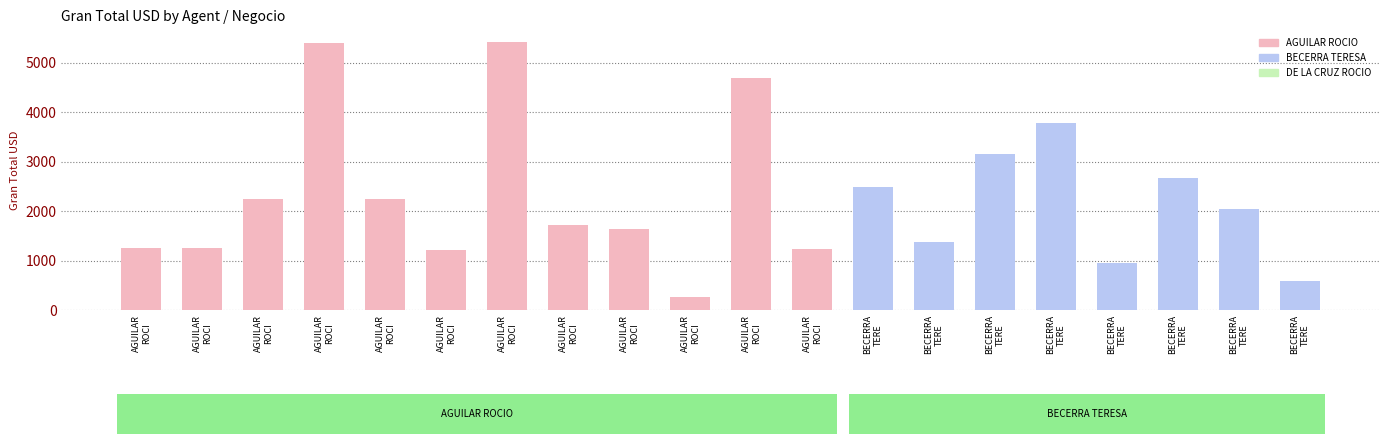

How many data points are less than 2044?

10